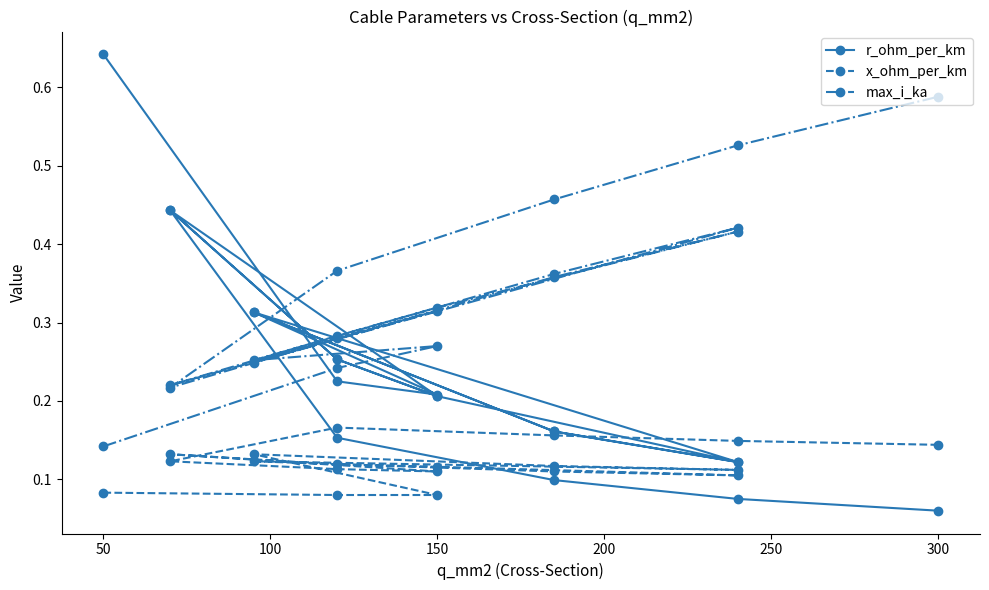

True or false: max_i_ka and x_ohm_per_km cross at least once.

False